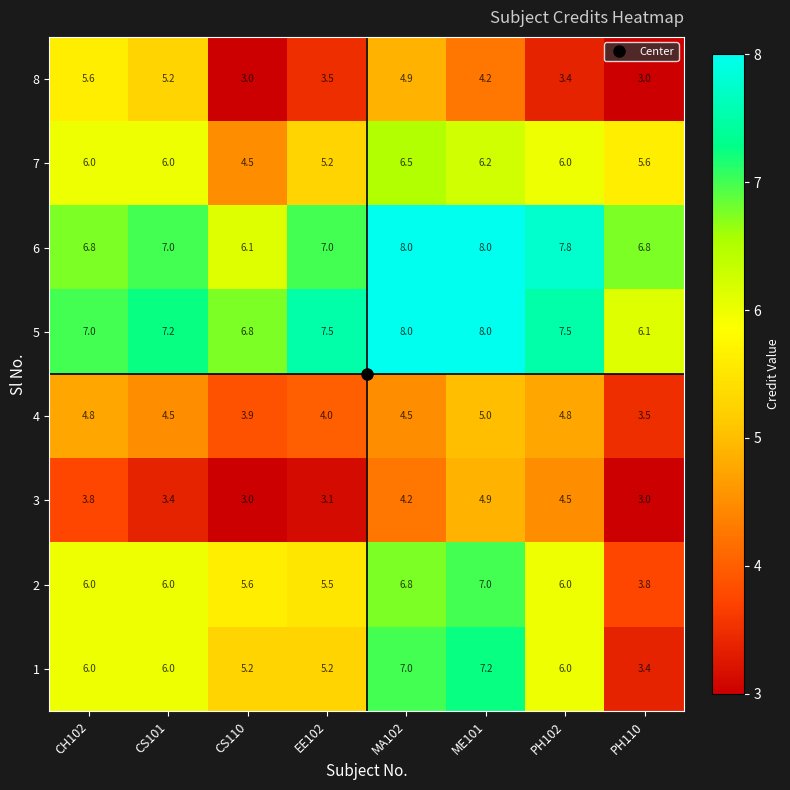

What is the highest value of the 1 series?

7.2